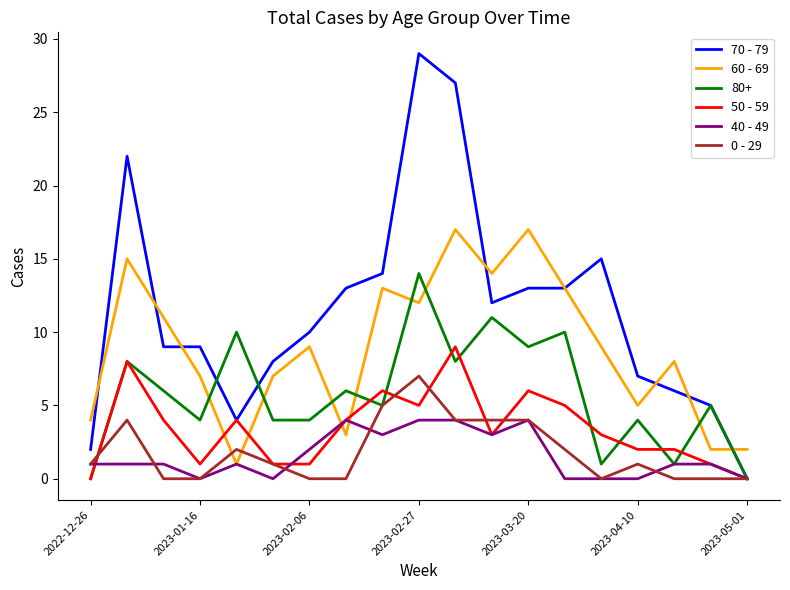

Which series has the largest total across all categories?

70 - 79